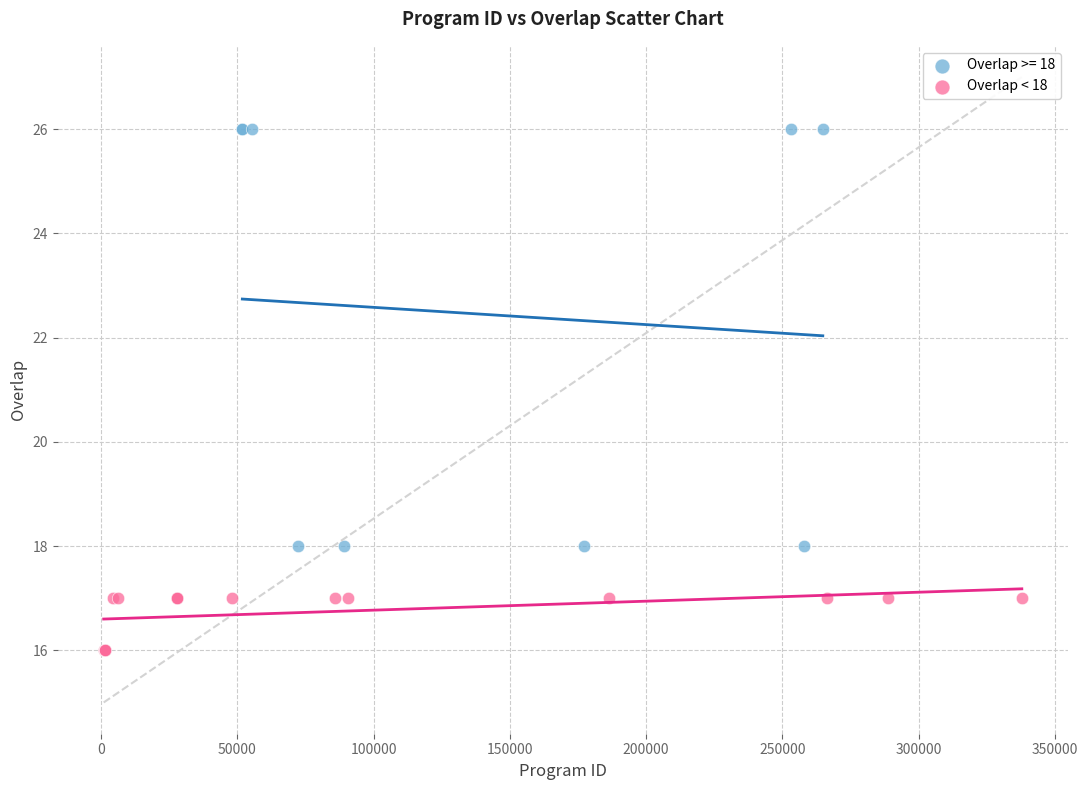

Which series reaches the minimum Y coordinate?

Overlap < 18